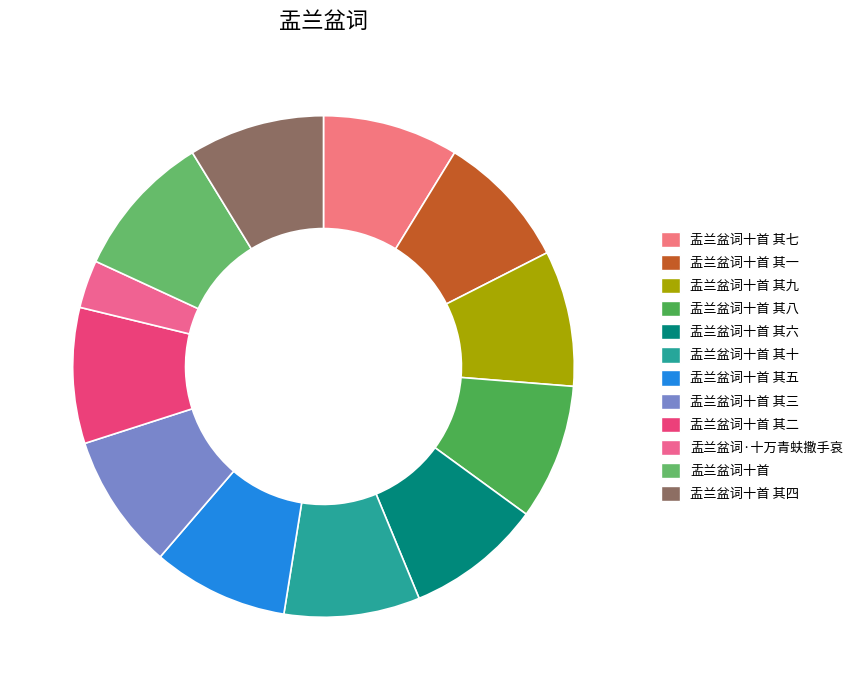

Which slice is the largest?

盂兰盆词十首